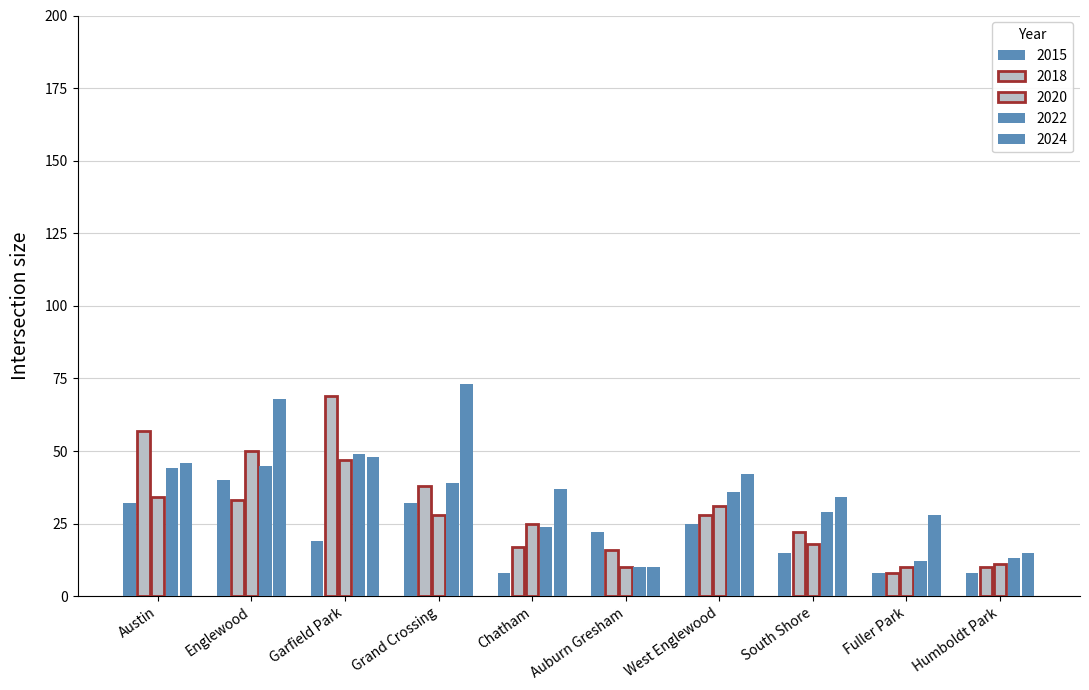

What is the difference between the highest and lowest values at Chatham?

29